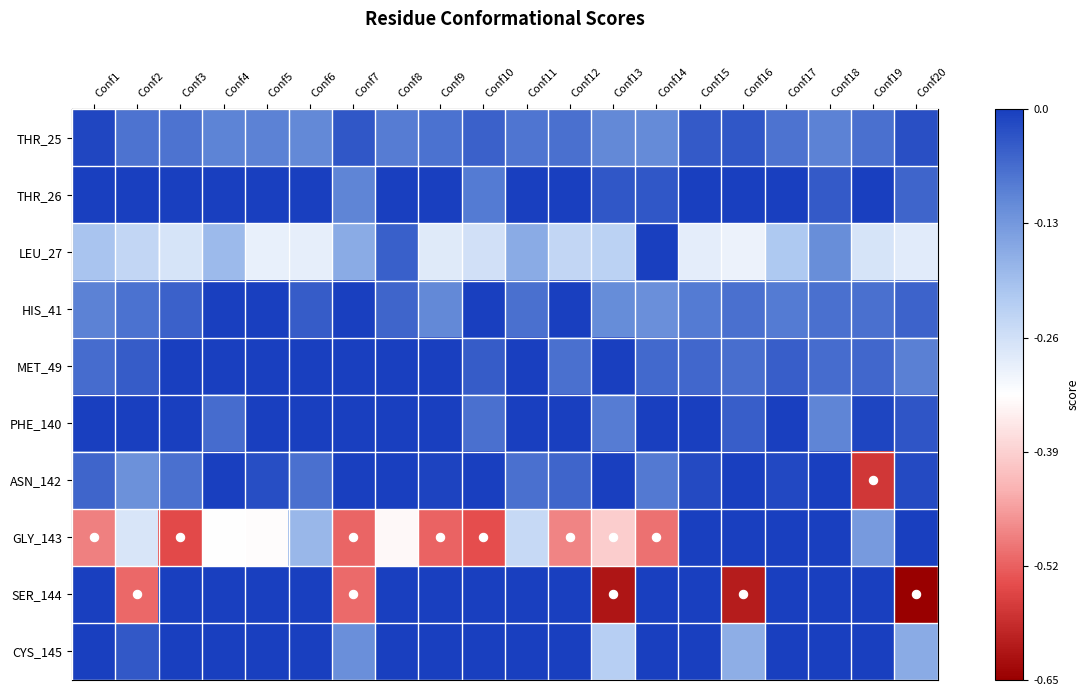

What is the smallest value displayed?

-0.7